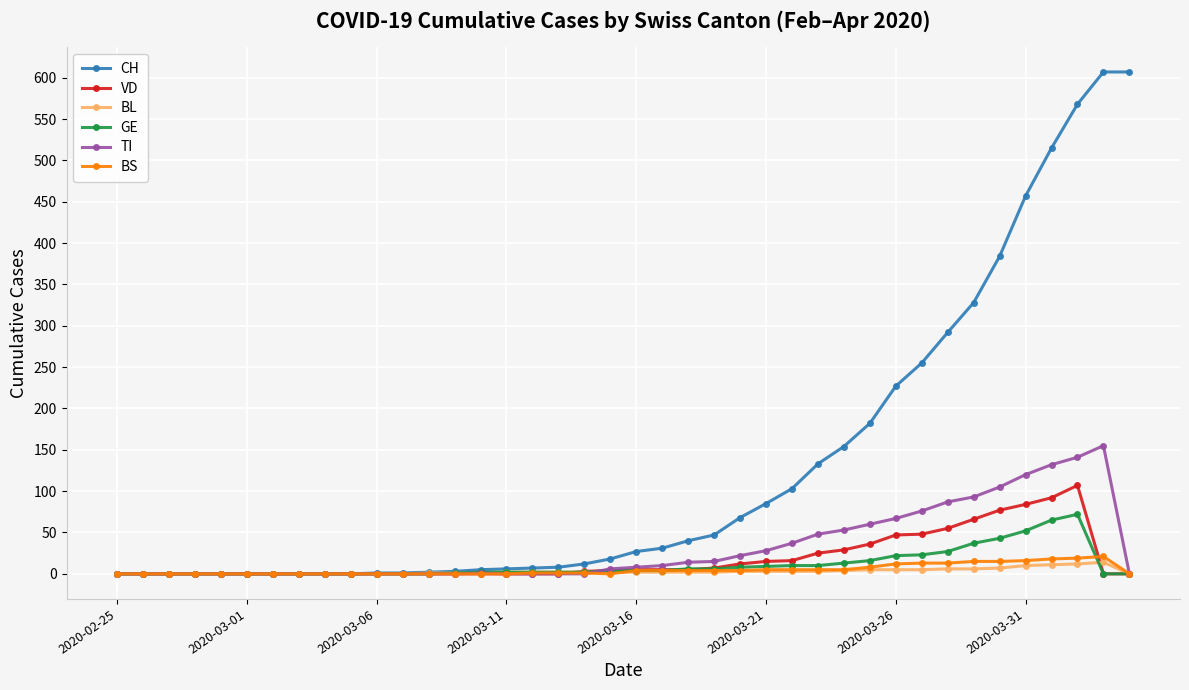

Which series has the largest total across all categories?

CH